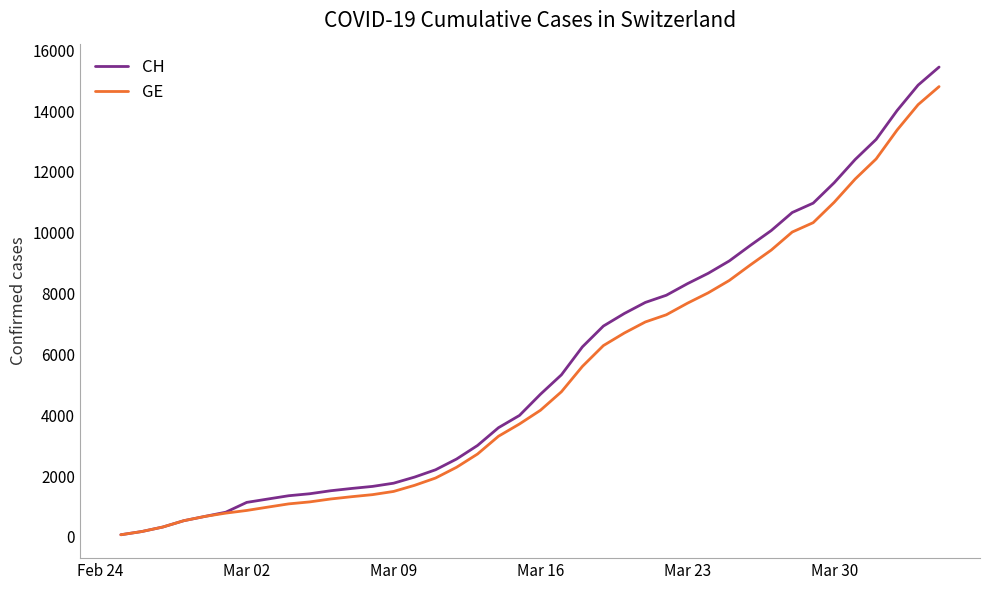

Which series has the largest range (max minus min)?

CH